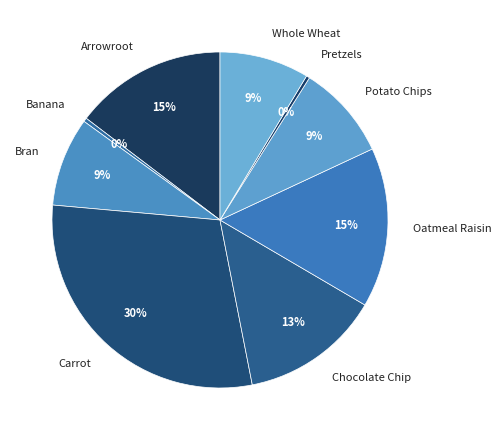

The Arrowroot slice represents 15% of the pie. True or false?

True